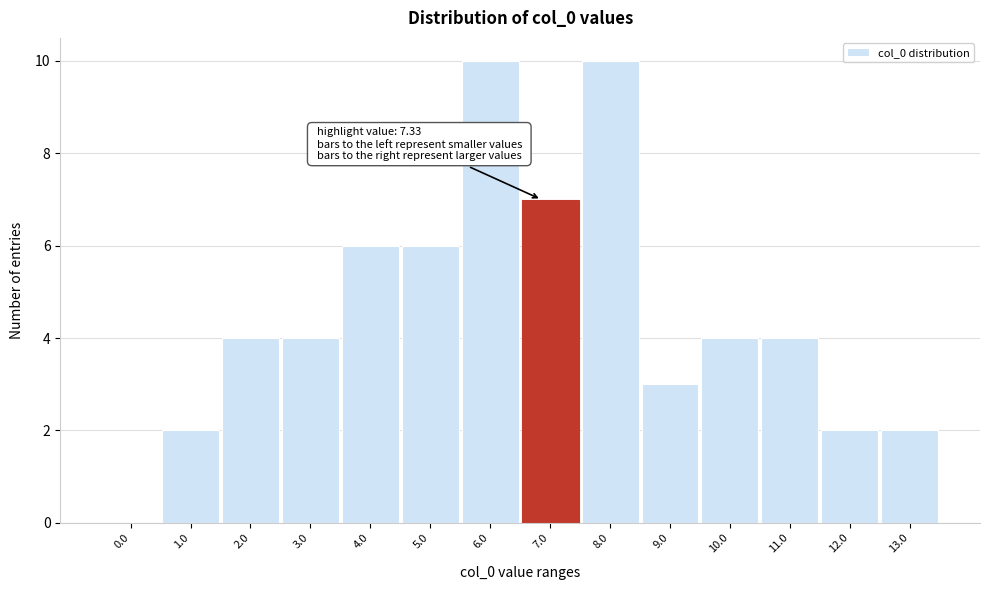

Reading right to left, list all the values displayed in this chart.

13.0=2	12.0=2	11.0=4	10.0=4	9.0=3	8.0=10	7.0=7	6.0=10	5.0=6	4.0=6	3.0=4	2.0=4	1.0=2	0.0=0